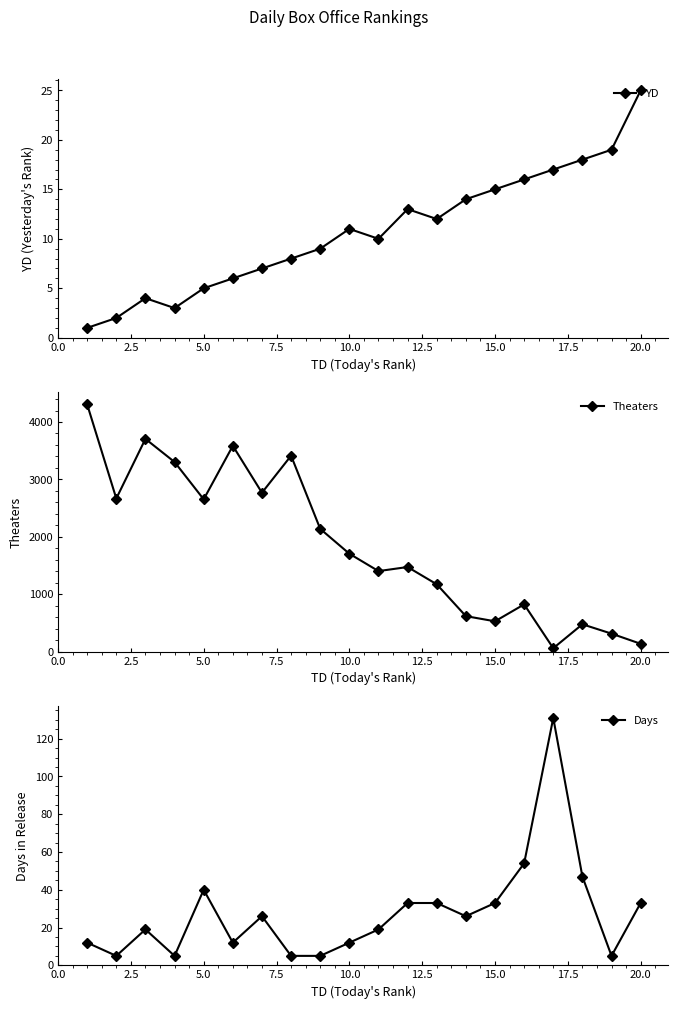

Reading left to right, what are all the values shown in this chart?

YD: 1	2	4	3	5	6	7	8	9	11	10	13	12	14	15	16	17	18	19	25
Theaters: 4306	2667	3706	3303	2653	3585	2768	3413	2138	1705	1402	1473	1172	617	527	822	58	475	312	135
Days: 12	5	19	5	40	12	26	5	5	12	19	33	33	26	33	54	131	47	5	33